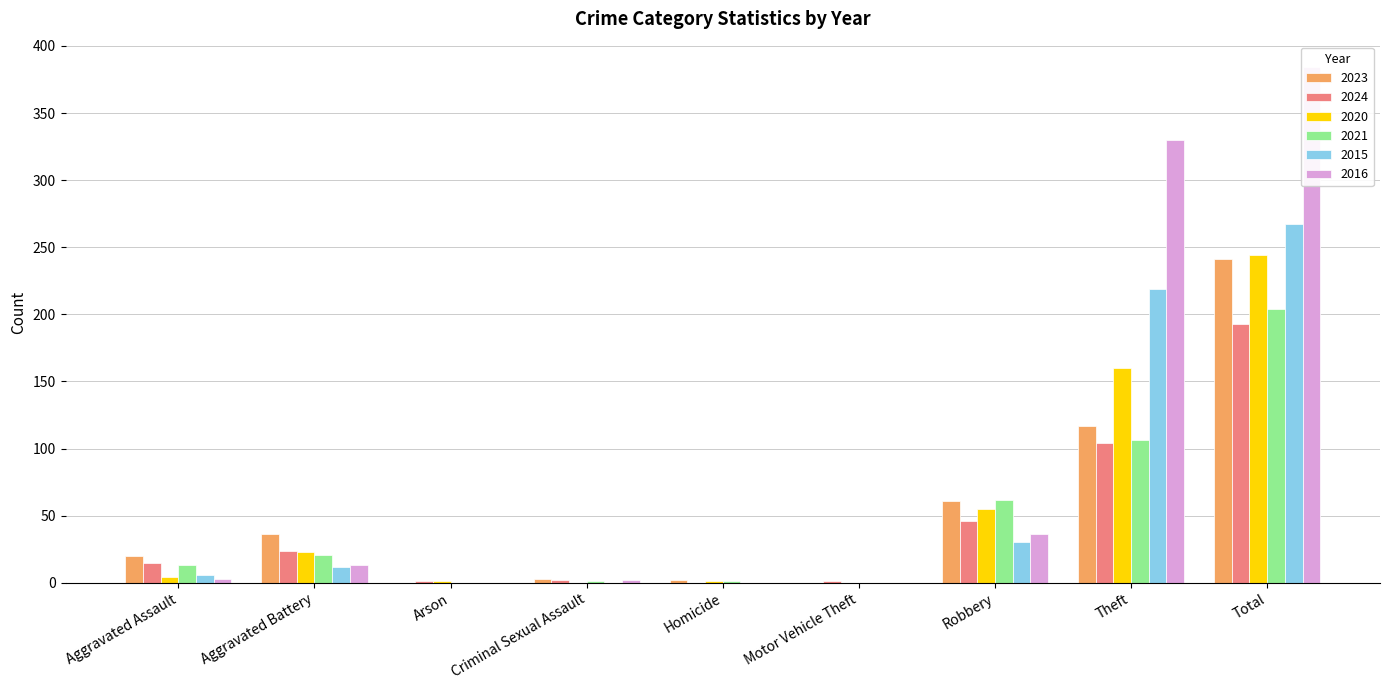

How many data points does each series have?

9